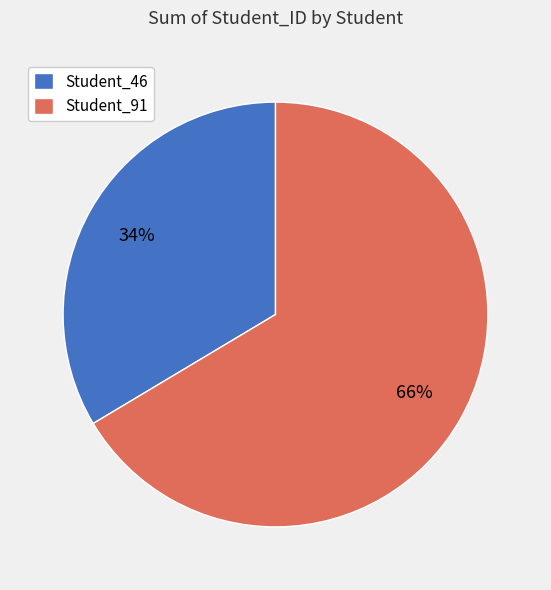

To the nearest percent, what percentage of the pie is Student_91?

66%